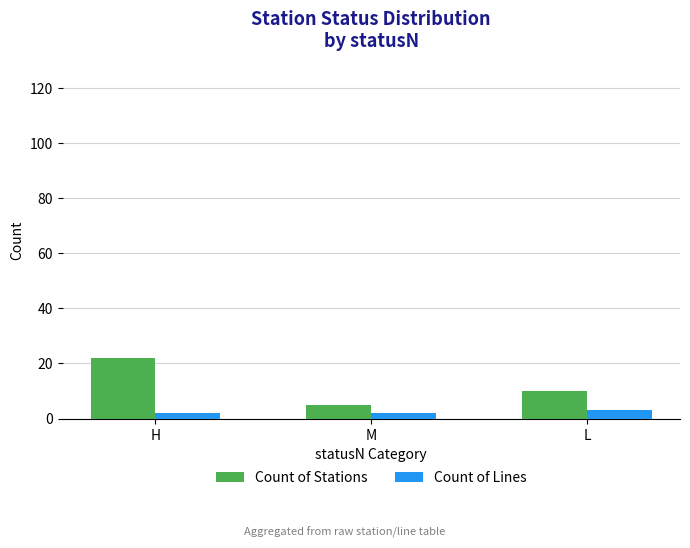

Is the value of Count of Lines at H greater than the value of Count of Stations at M?

No